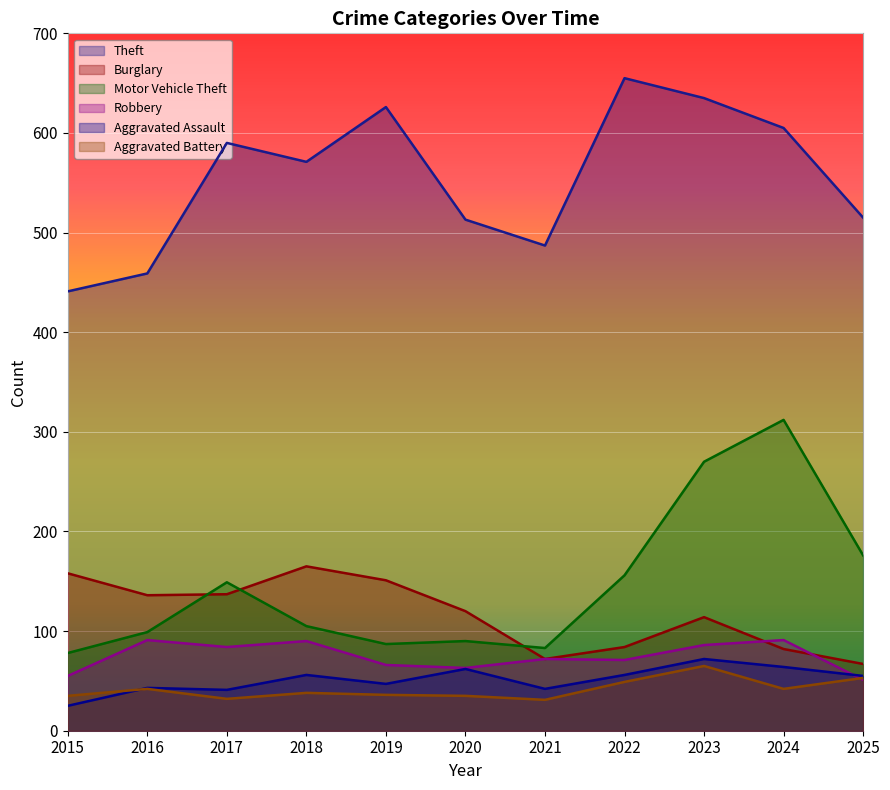

What is the value of the Robbery point at the 3rd from the left?

84